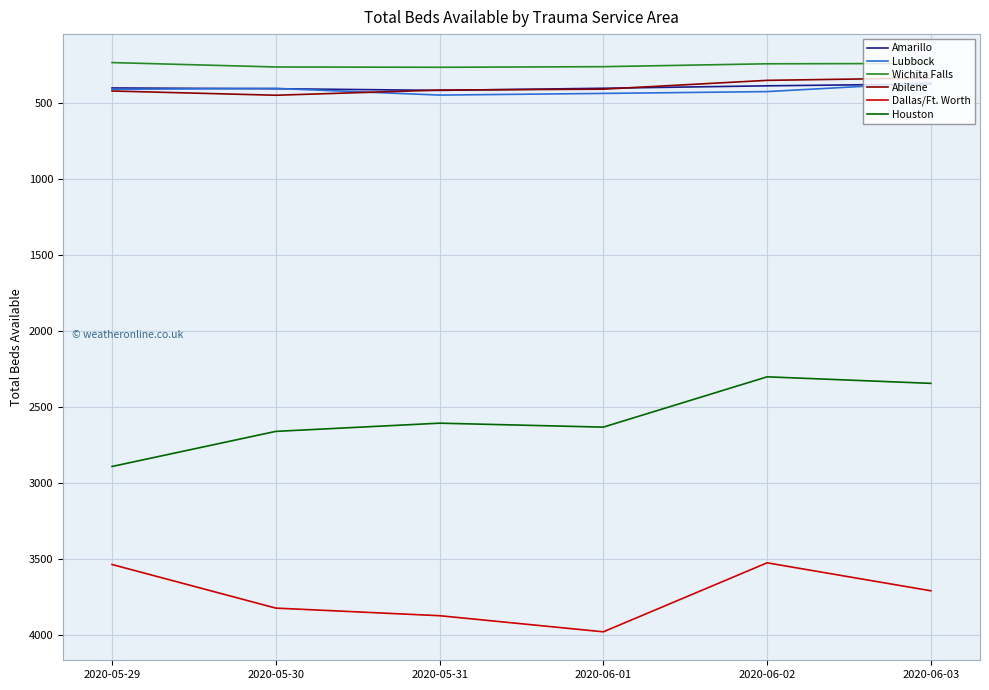

What is the difference between the Abilene values at 2020-06-02 and 2020-05-30?

98